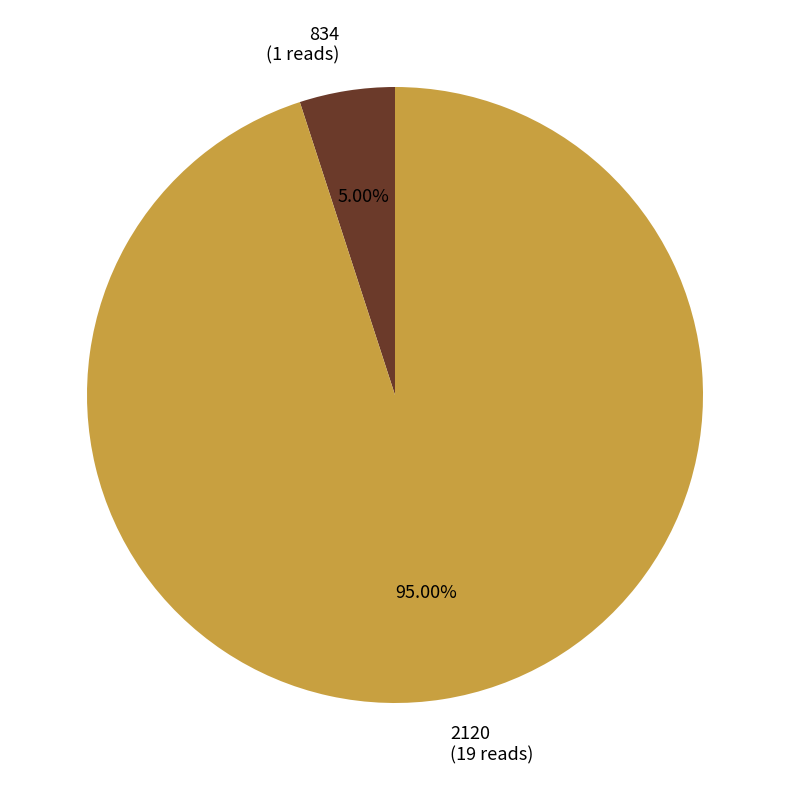

Is it true that 834 is 1% of the pie?

False